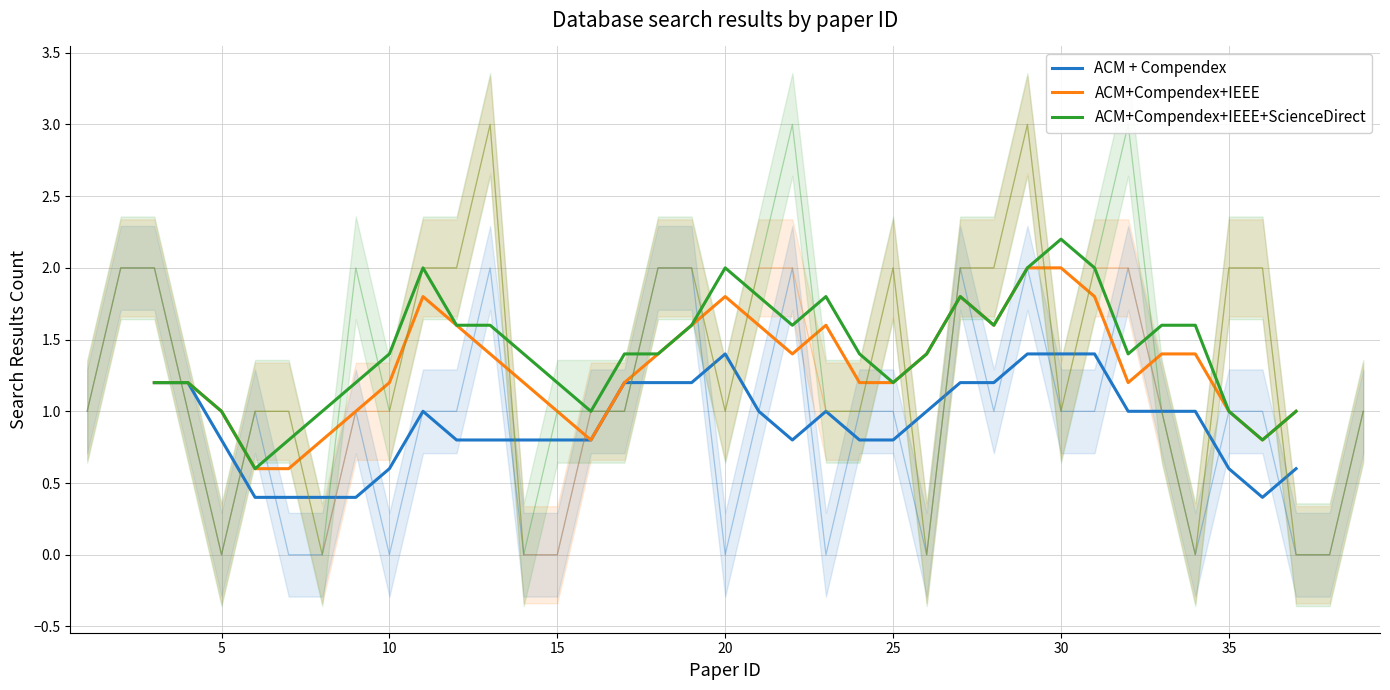

What is the average value of the ACM + Compendex series?

0.9